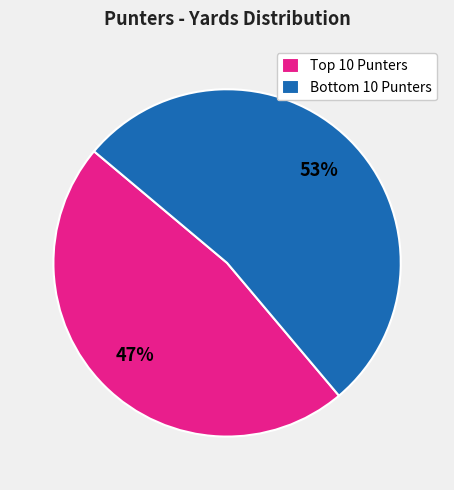

Rank the categories by value from highest to lowest.

Bottom 10 Punters, Top 10 Punters